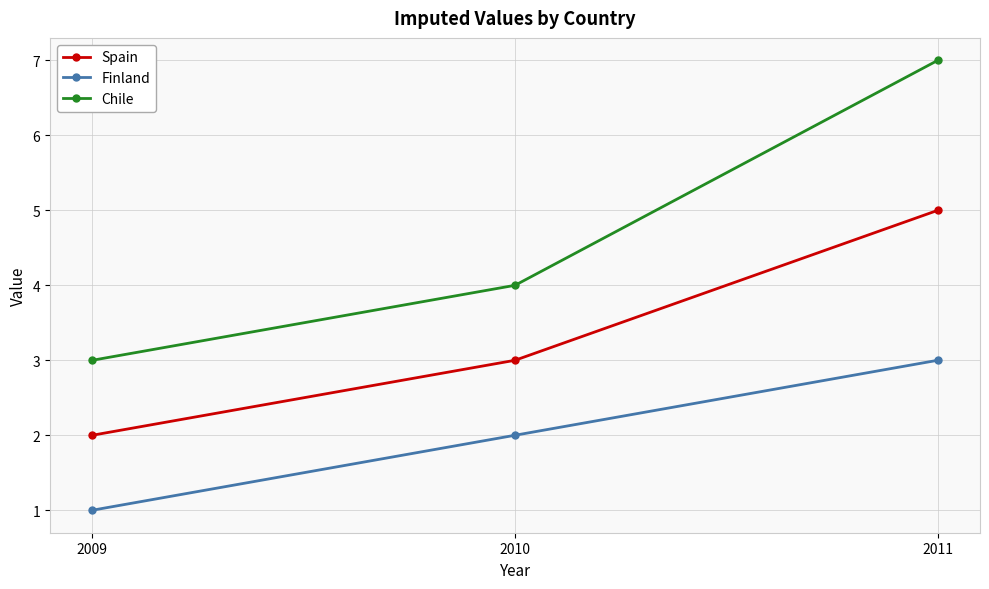

Which category has the lowest value in the Spain series?

2009